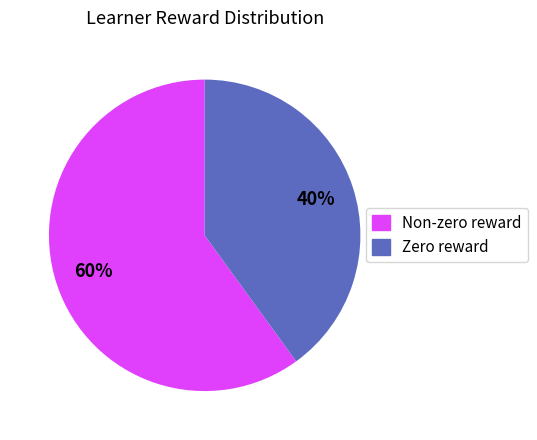

Is there a majority slice in this chart?

Yes